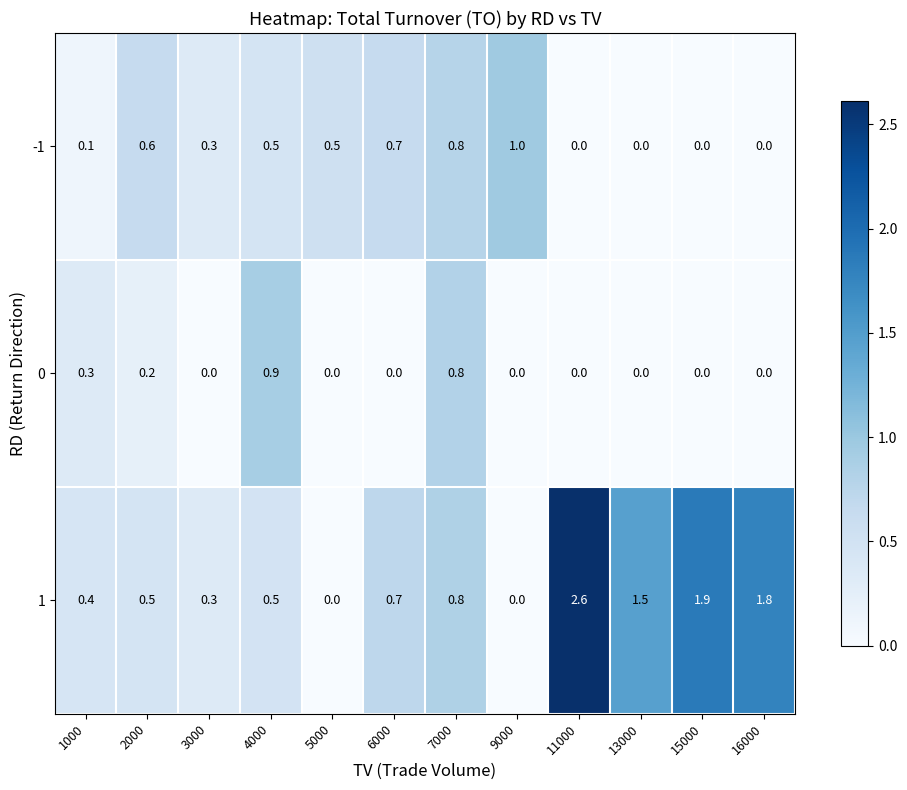

At which category is the sum across all series the highest?

11000